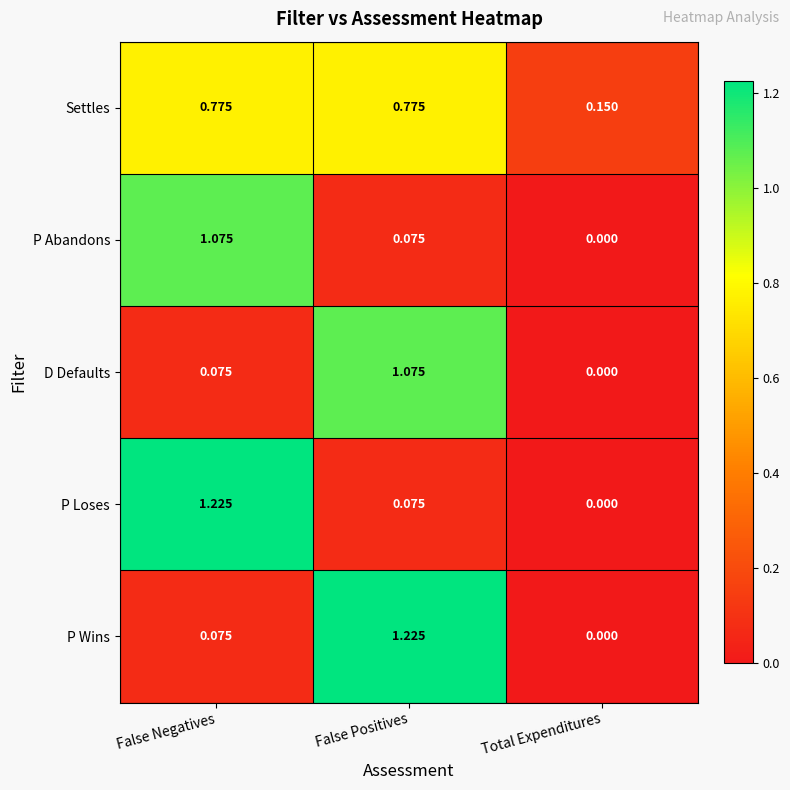

Rank the categories by P Wins value from highest to lowest.

False Positives, False Negatives, Total Expenditures